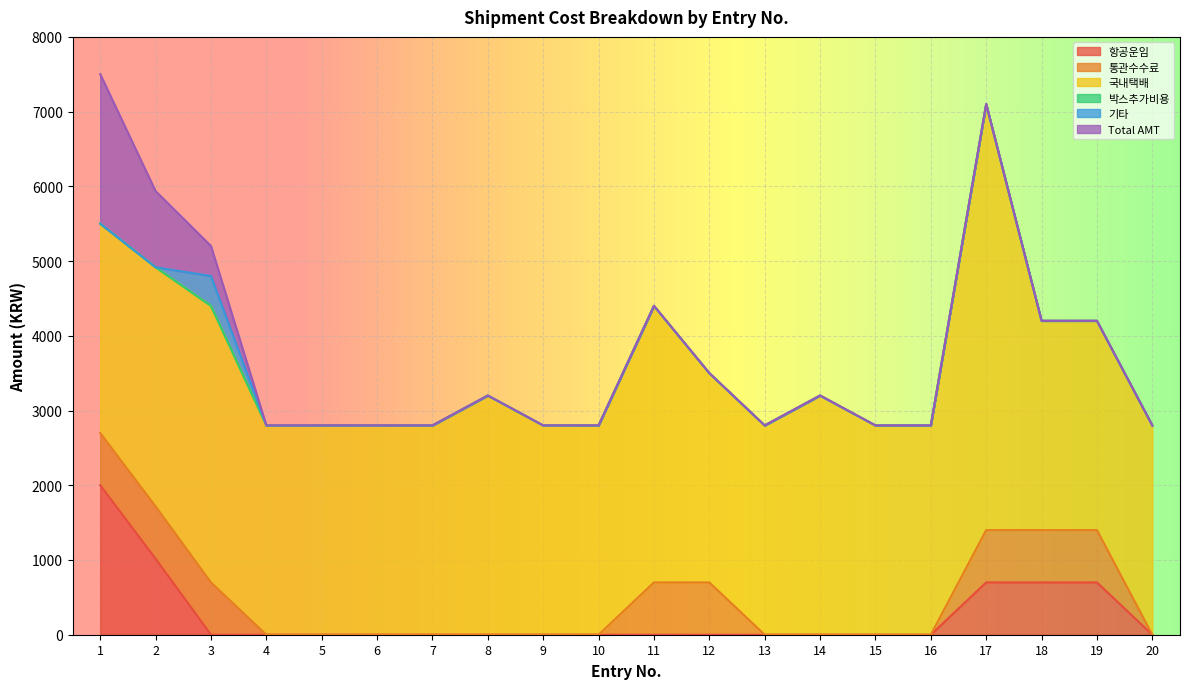

What is the difference between the maximum and minimum values in the 항공운임 series?

2000.0